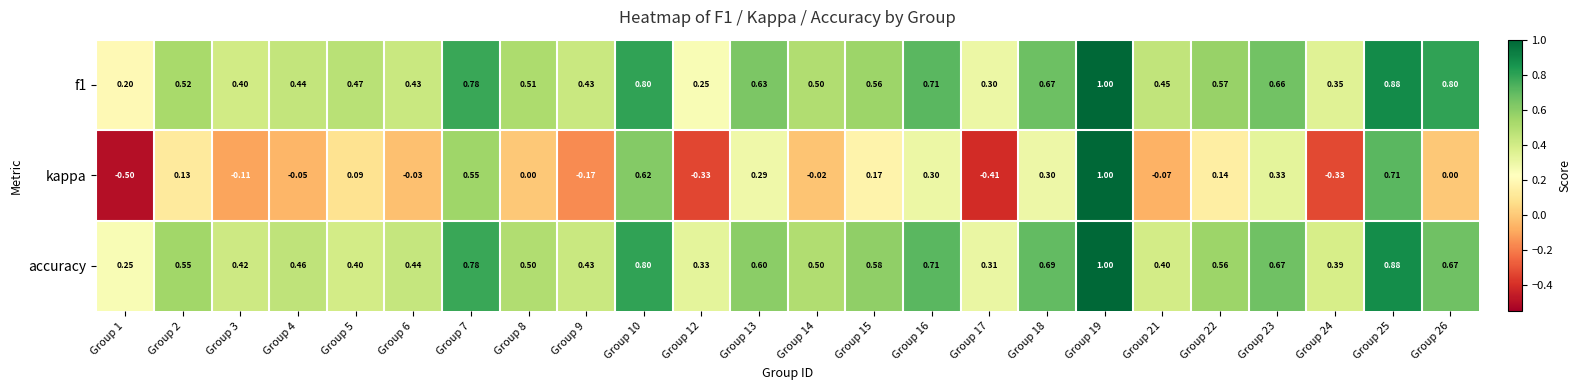

Which series has the largest range (max minus min)?

kappa